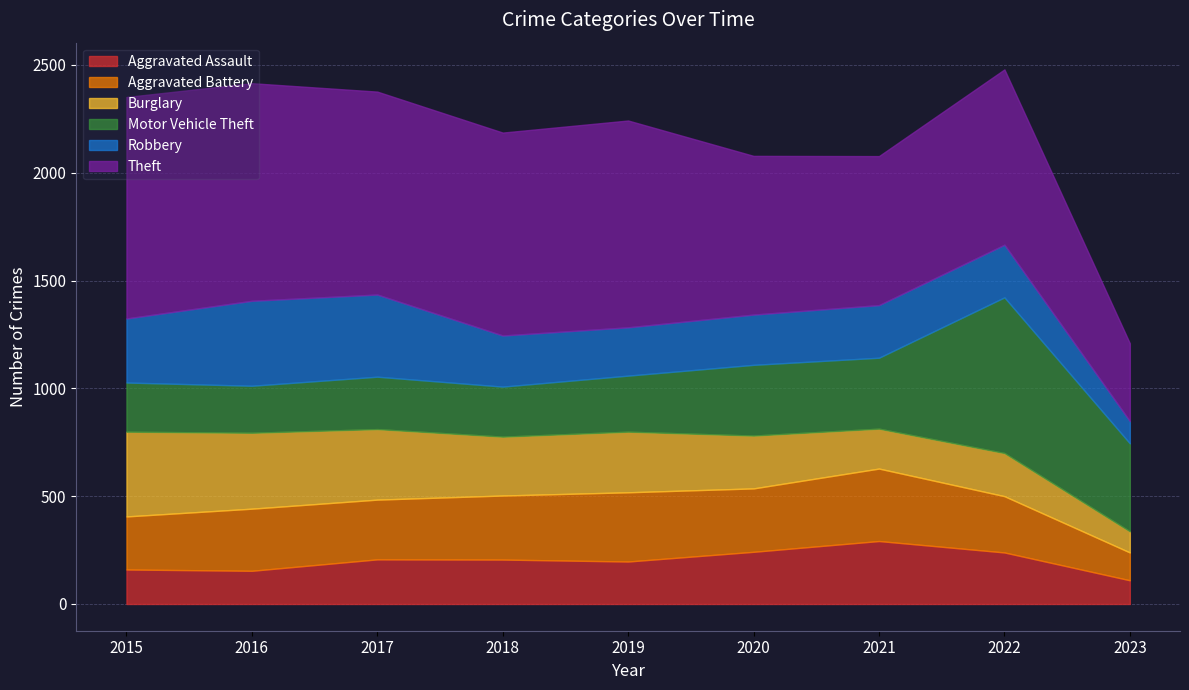

What is the spread (max minus min) of values at 2020?

503